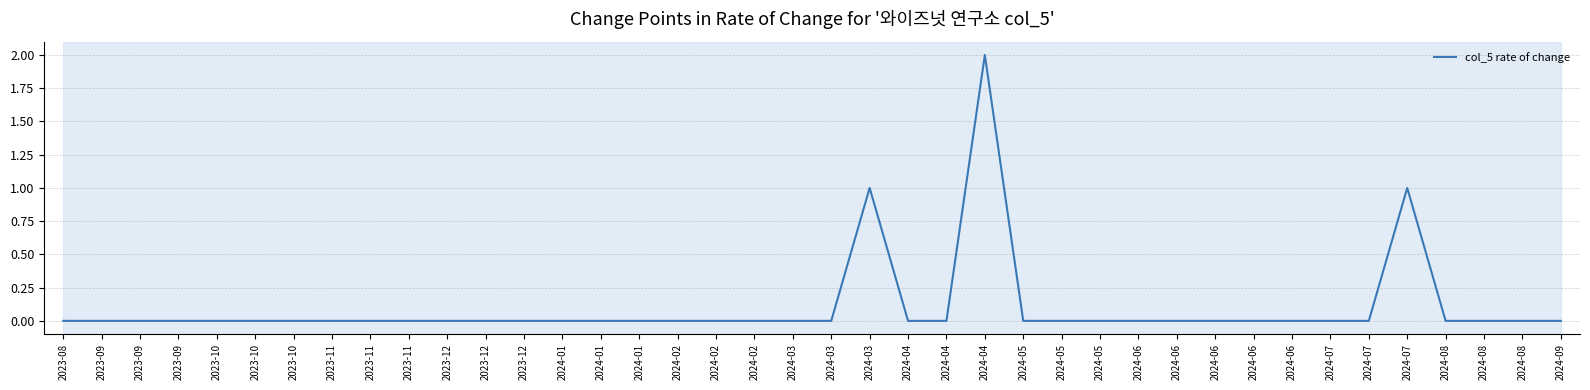

Does the chart display data point markers on the line(s)?

No